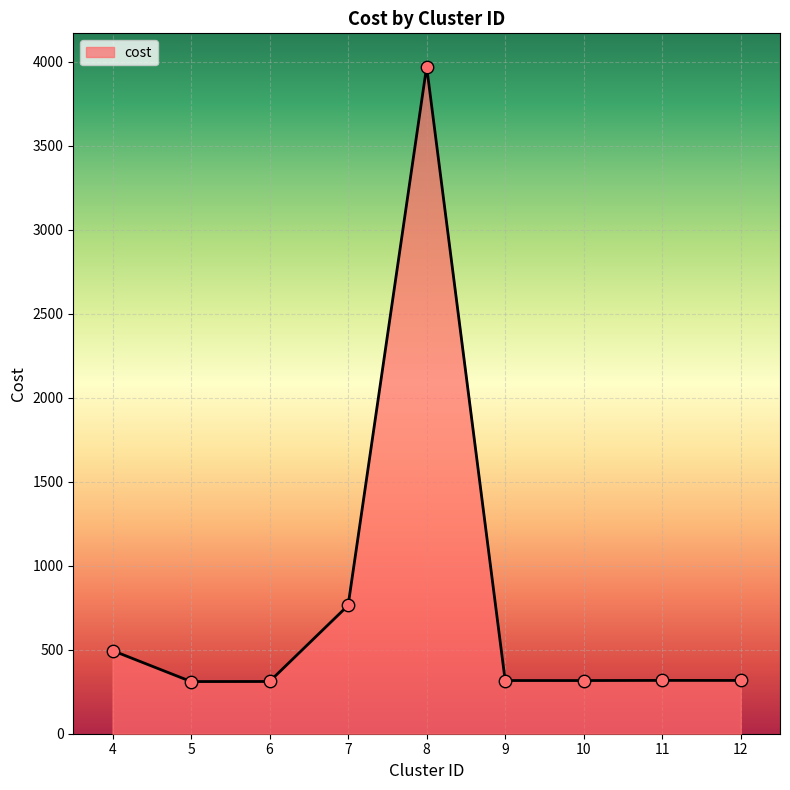

What is the change in value from 11 to 12?

-0.2